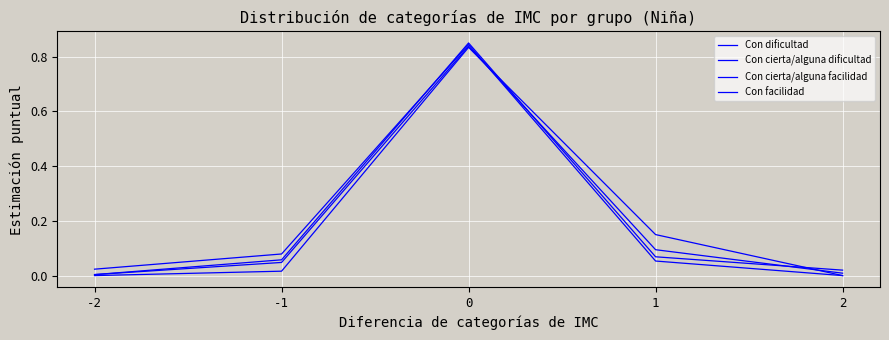

True or false: Con cierta/alguna dificultad and Con dificultad intersect in this chart.

True